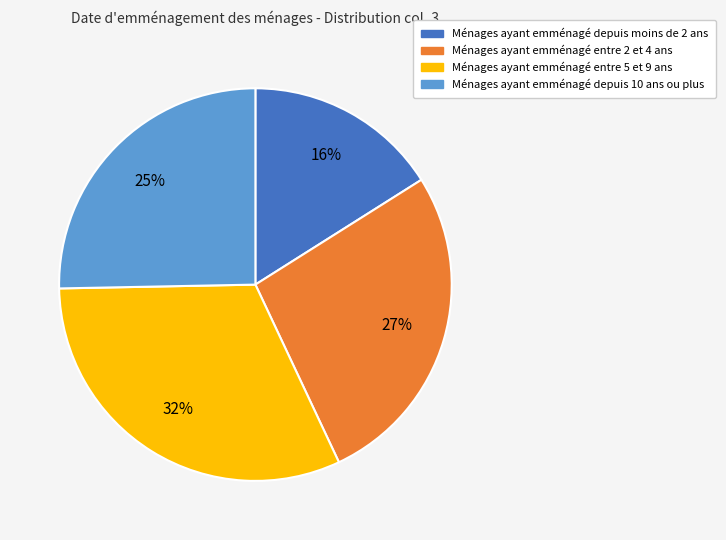

How many slices are in this pie chart?

4